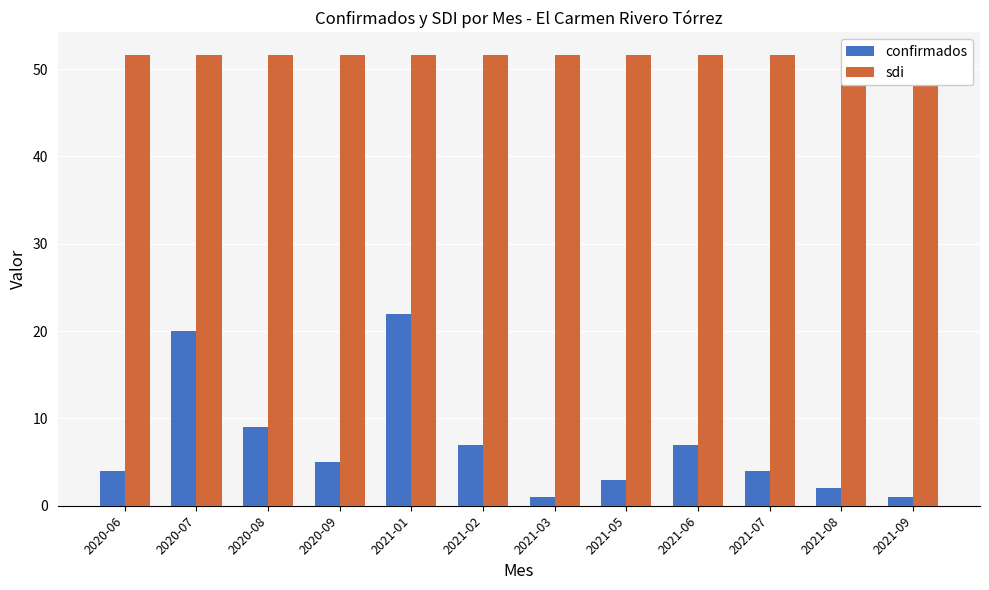

How many series are shown in this chart?

2